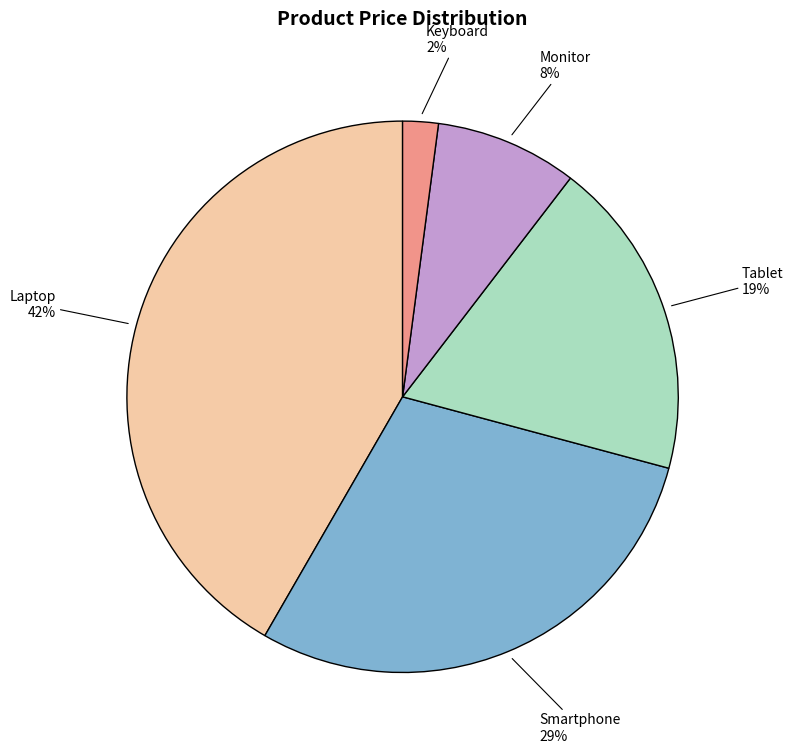

To the nearest percent, what is the difference between the largest and smallest slice percentages?

40%